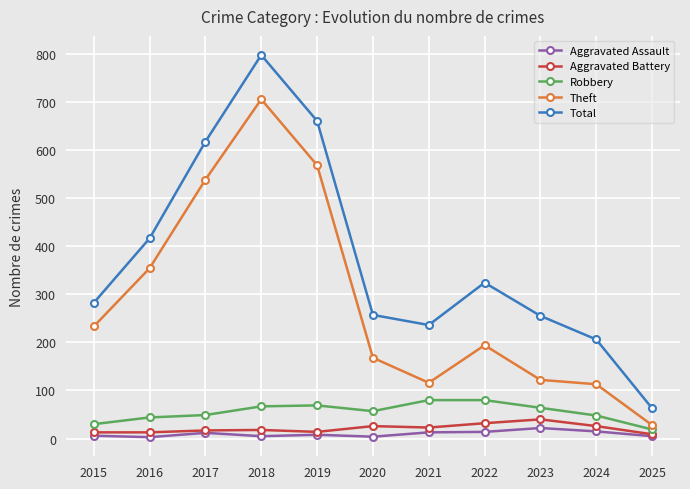

What is the value of the Aggravated Assault point at the 8th from the left?

14